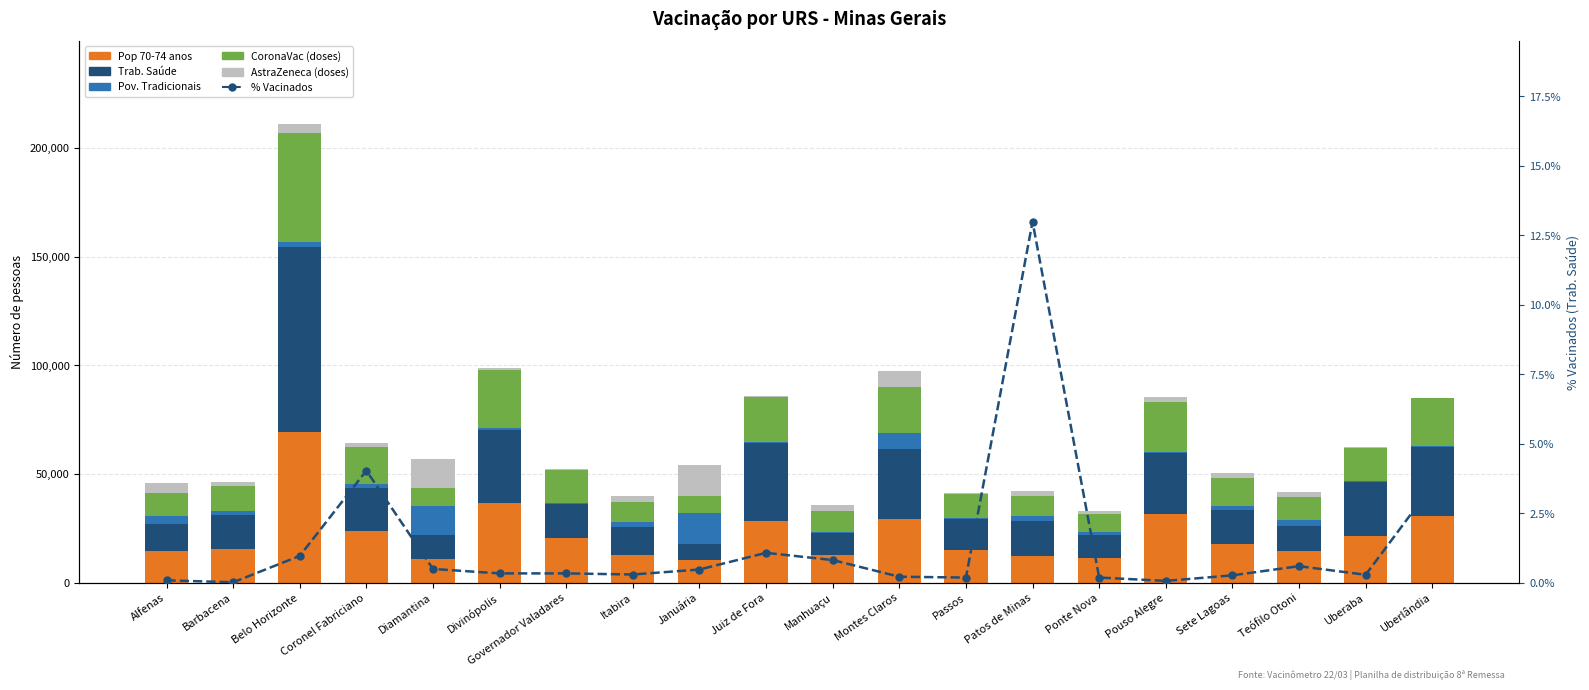

What is the maximum value for Pov. Tradicionais?

14115.0